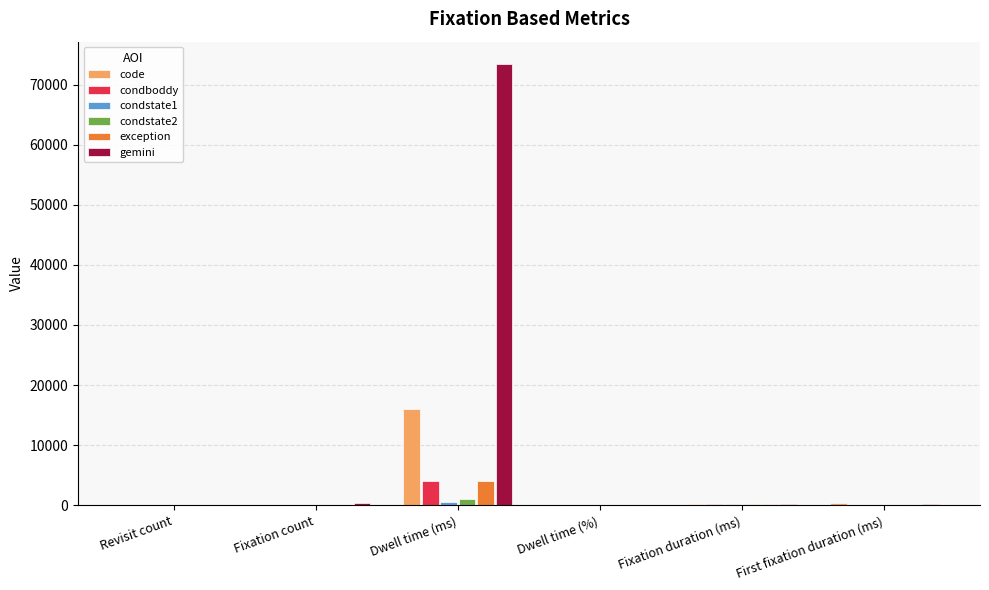

At which category is the sum across all series the highest?

Dwell time (ms)